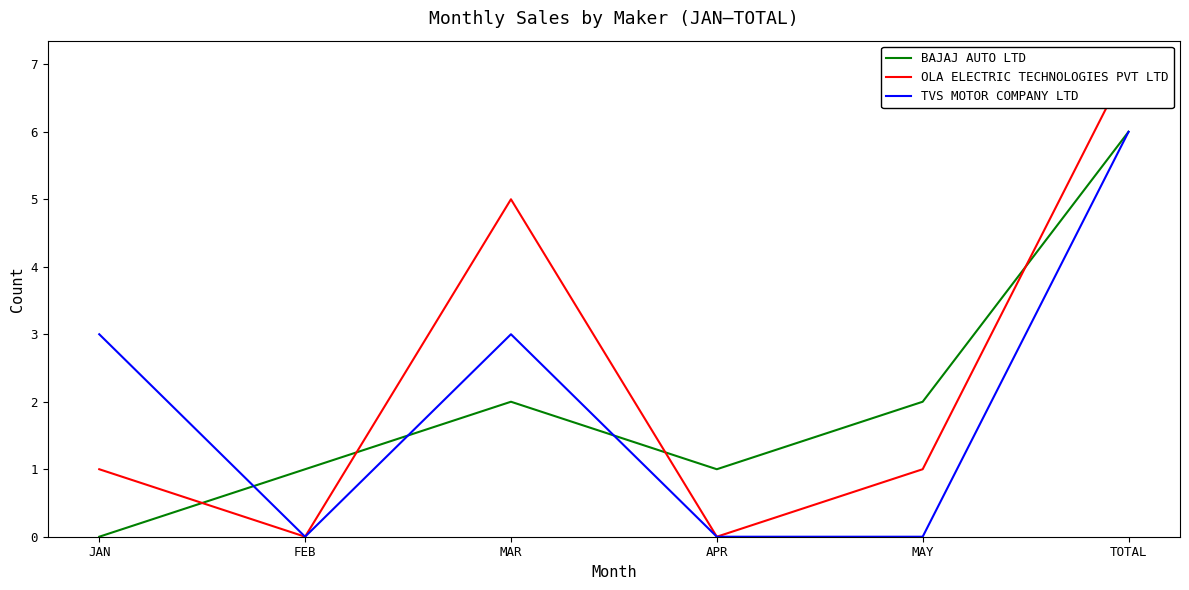

Rank the series at MAR from lowest to highest value.

BAJAJ AUTO LTD, TVS MOTOR COMPANY LTD, OLA ELECTRIC TECHNOLOGIES PVT LTD